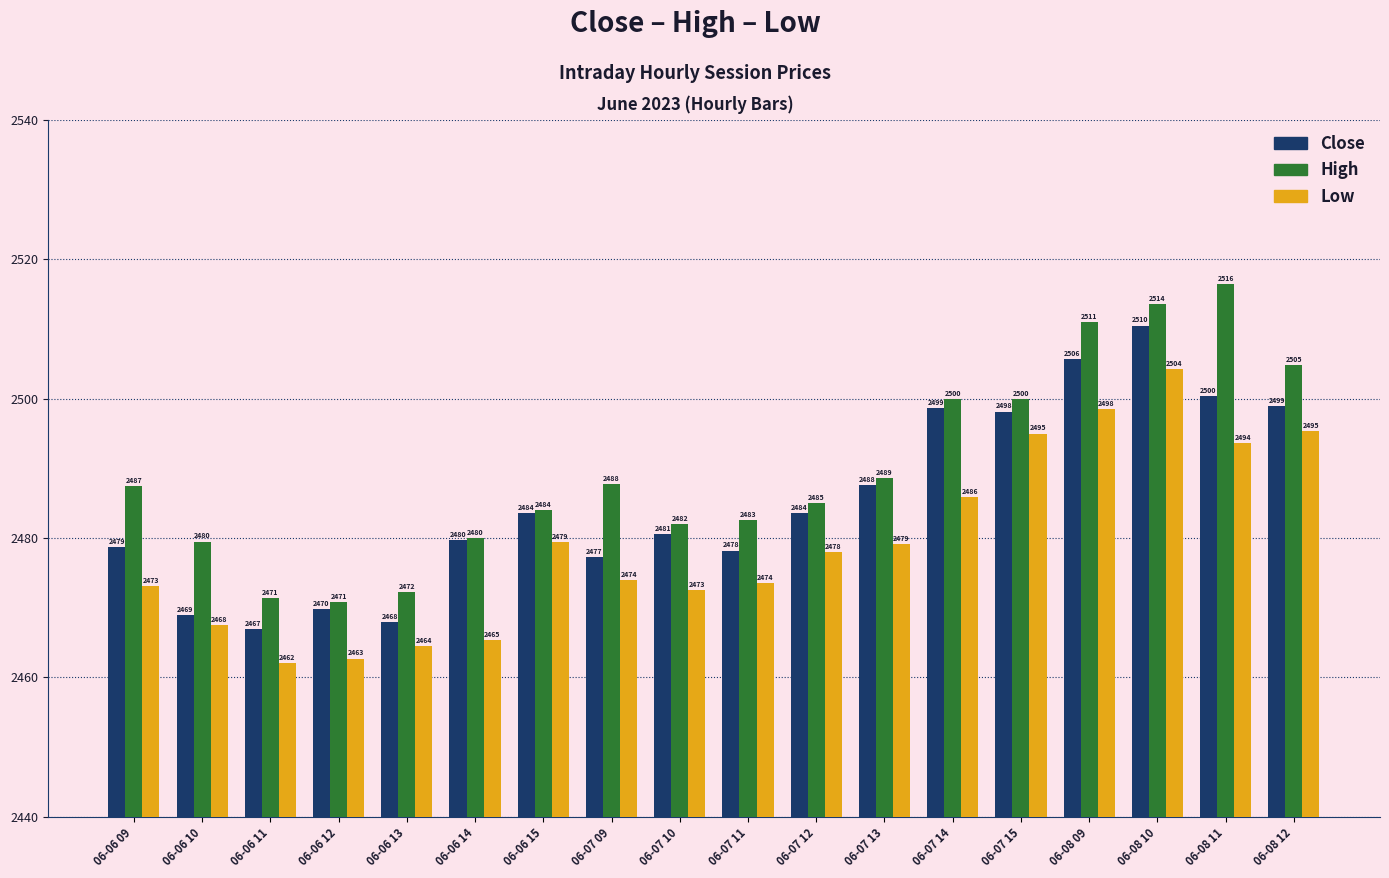

At 06-08 11, list the series in order from smallest to largest.

Low, Close, High